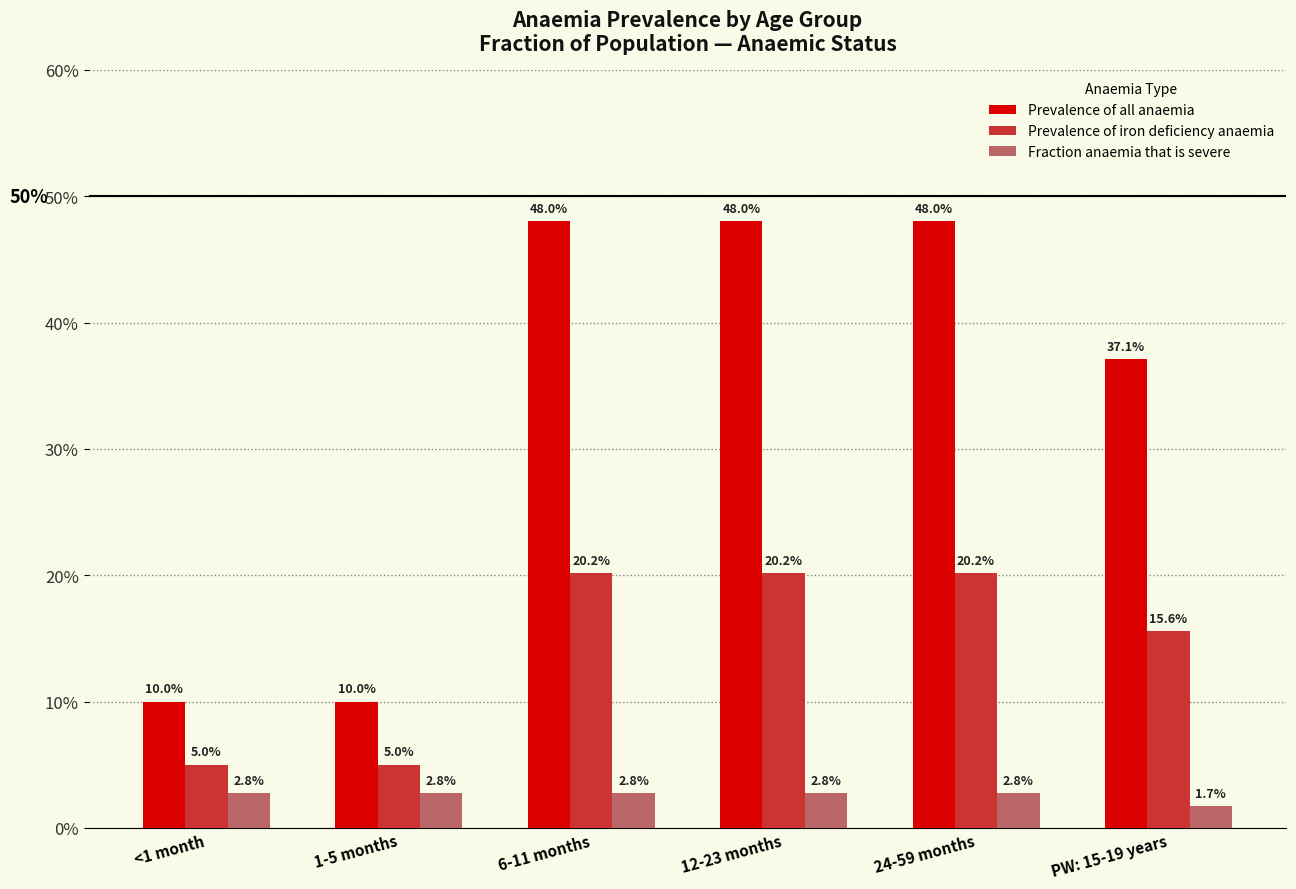

What is the total value across all series at 24-59 months?

0.7